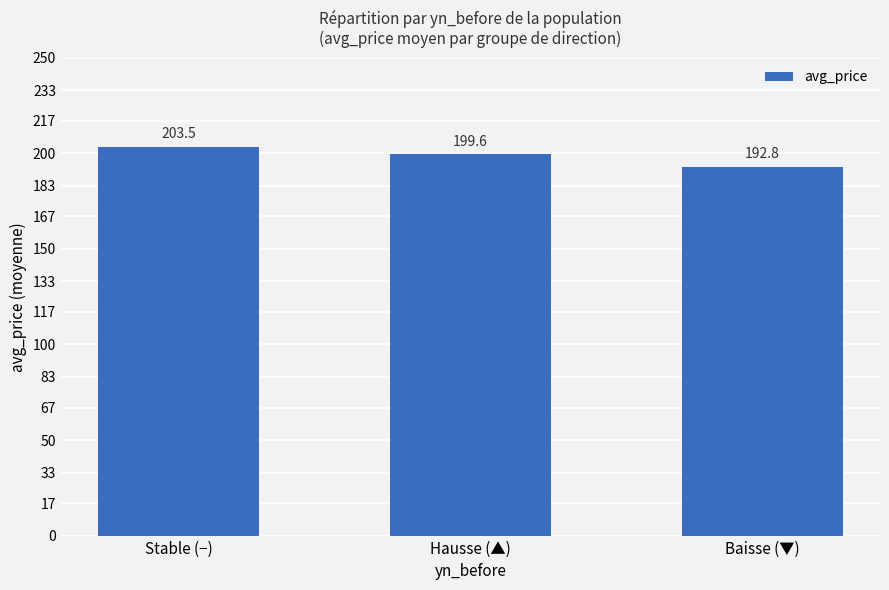

Approximately how many times larger is the value at Baisse (▼) compared to Hausse (▲)?

1.0